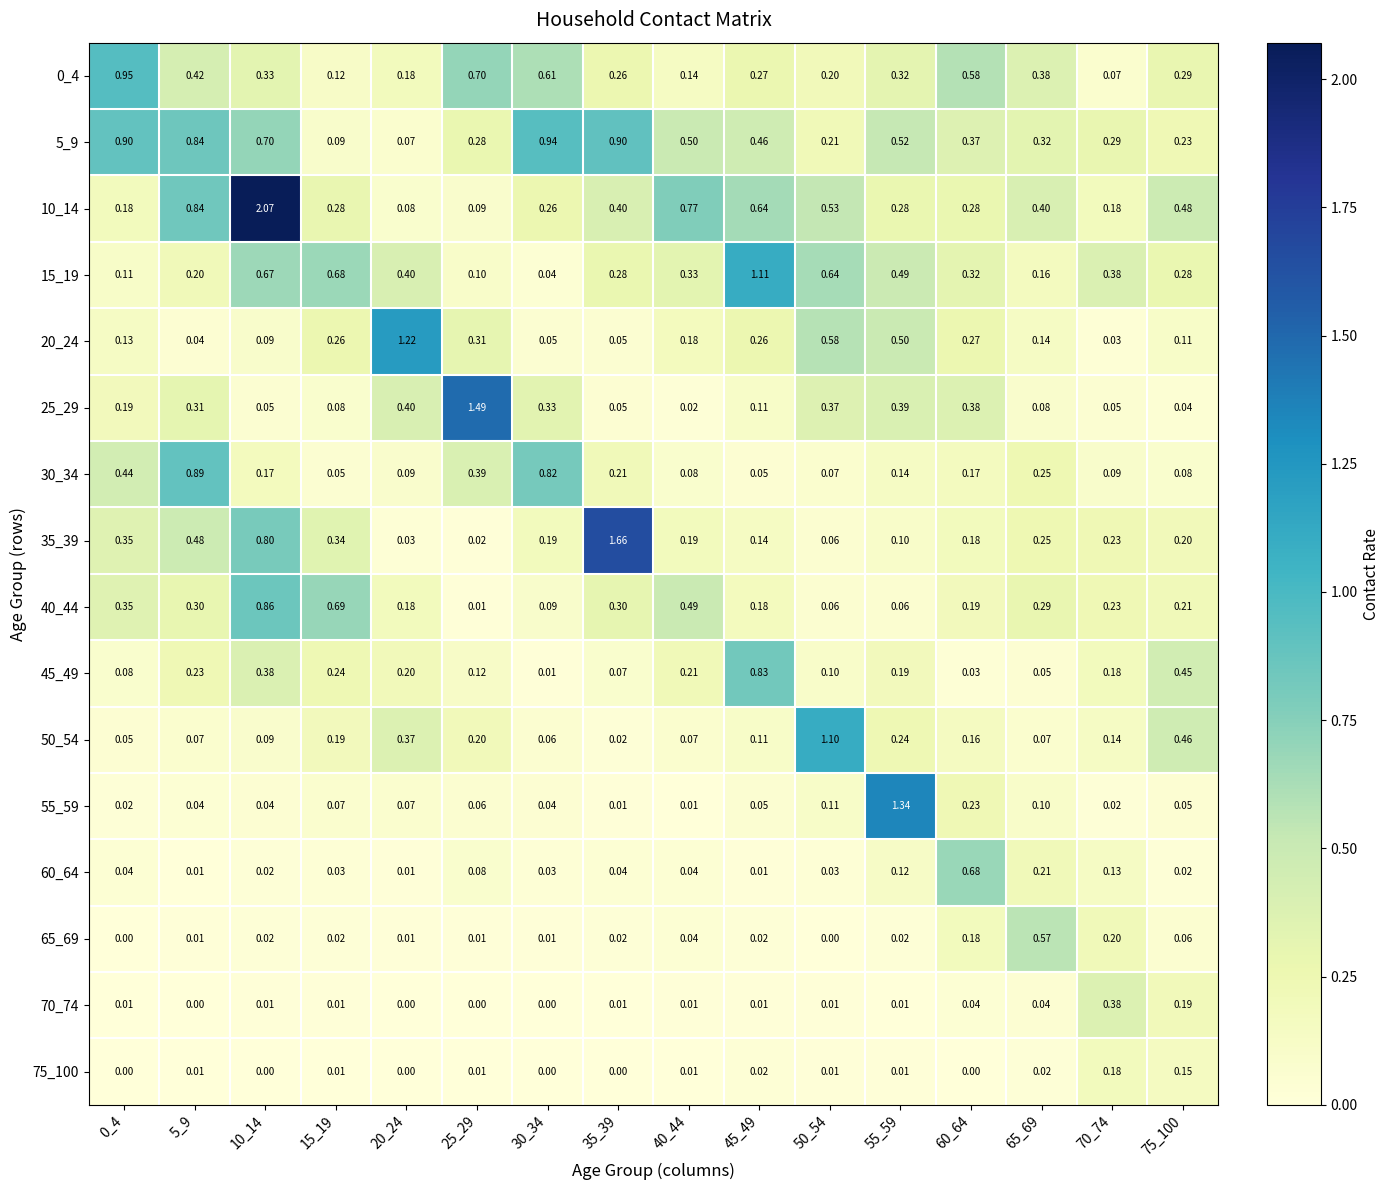

Which series has the largest total across all categories?

10_14